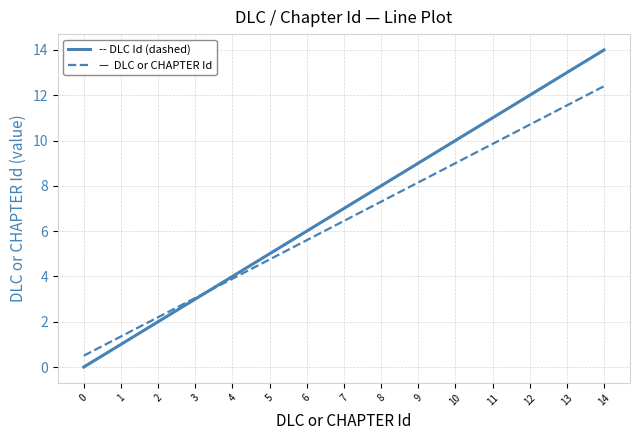

What is the maximum value shown in the chart?

14.0